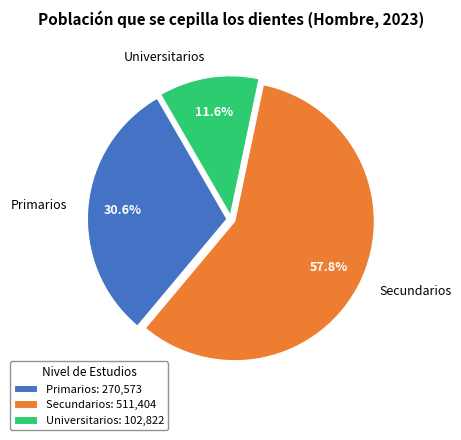

How many slices are in this pie chart?

3